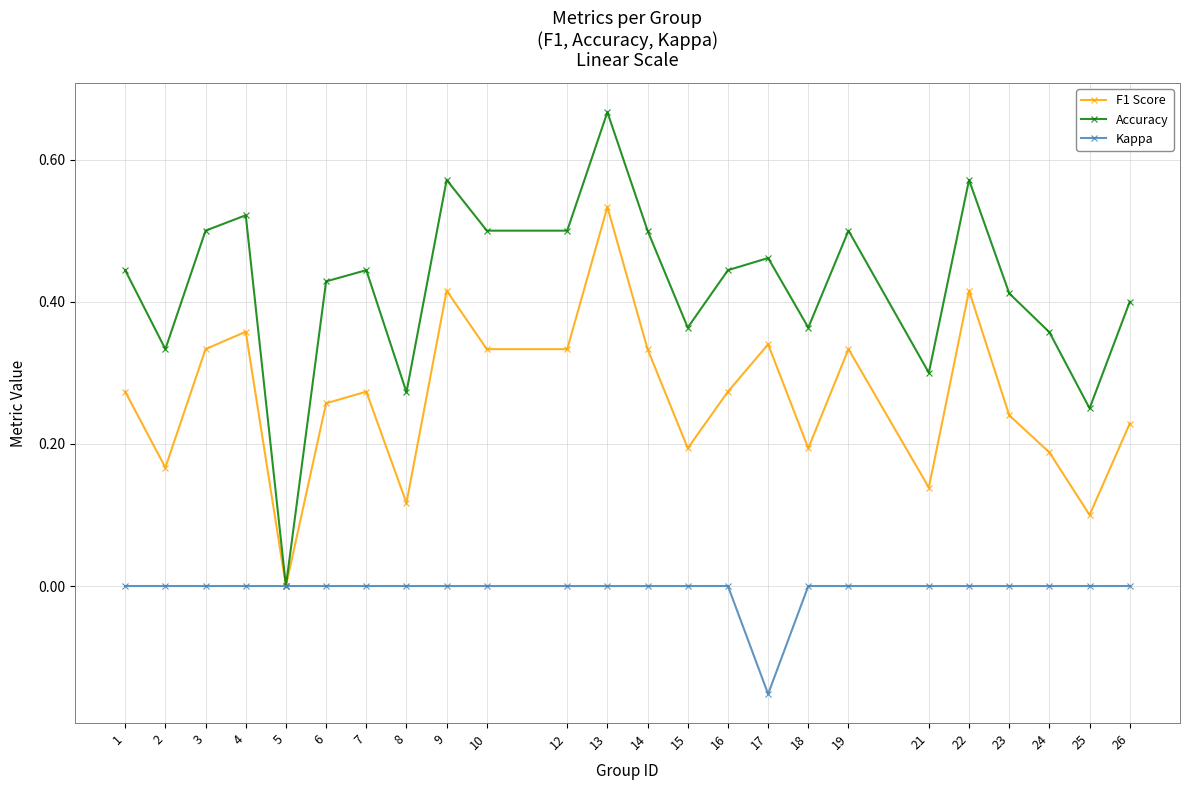

Which label corresponds to the largest value in the chart?

13